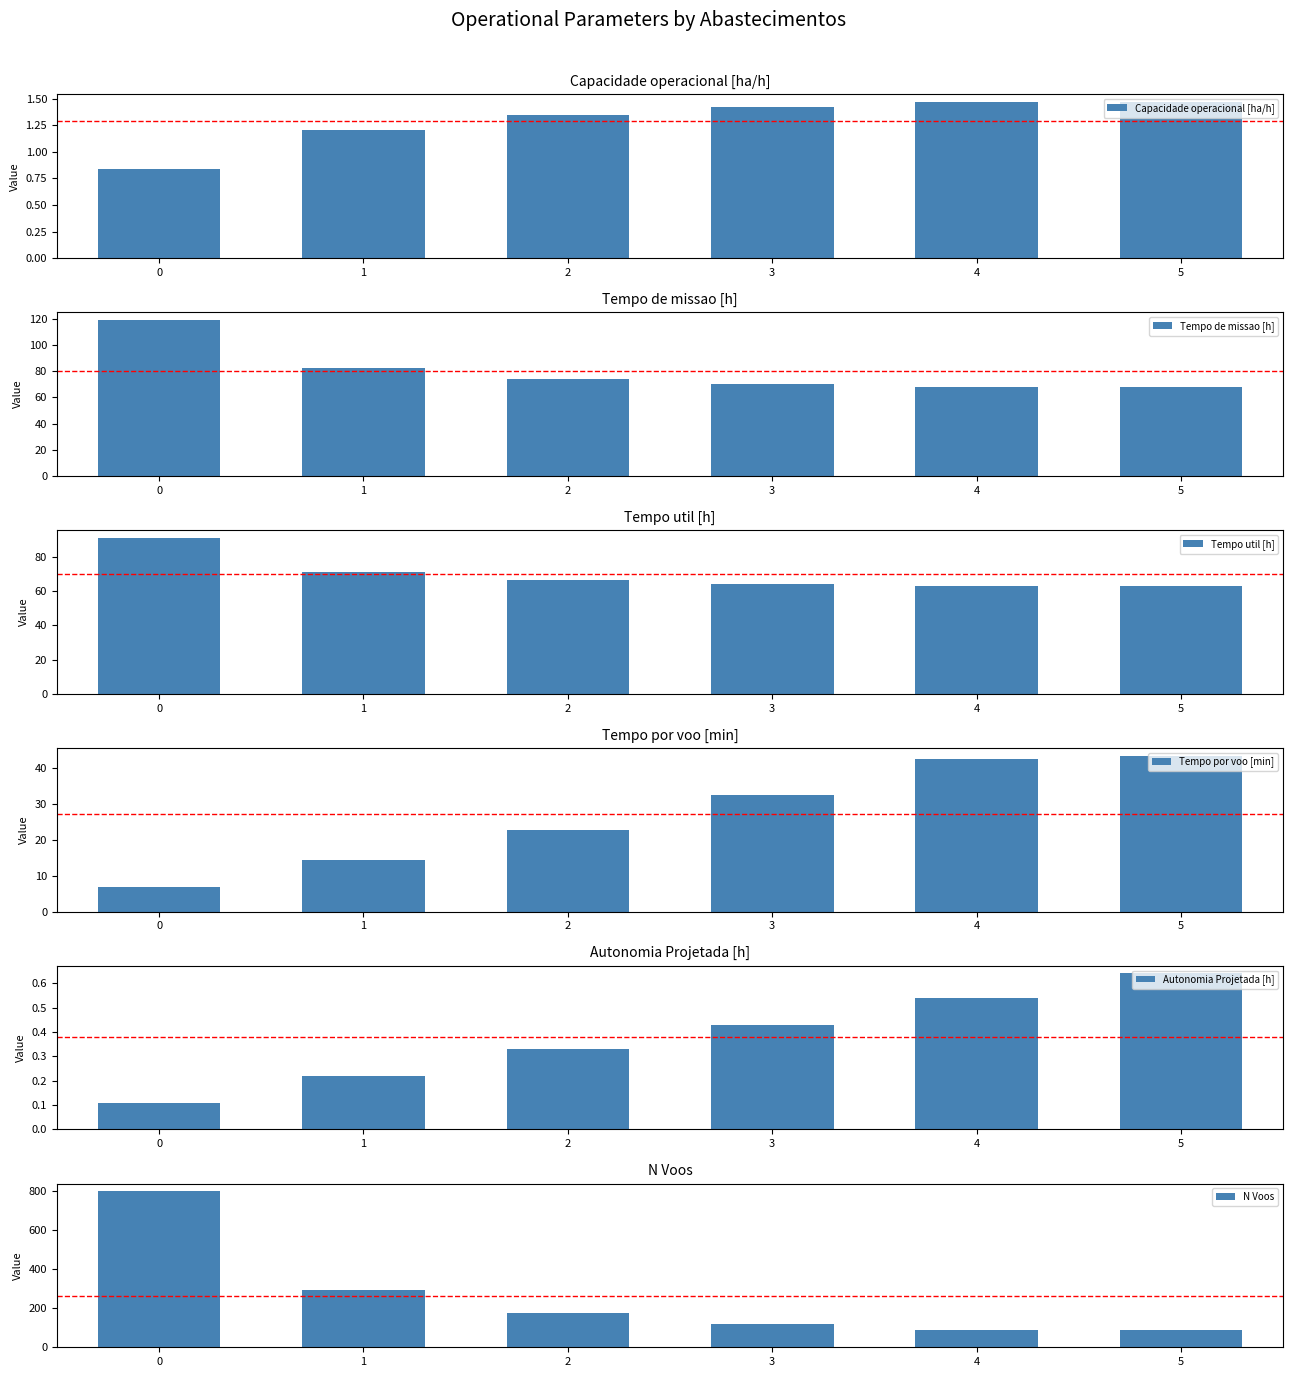

Which series has the widest spread of values?

N Voos